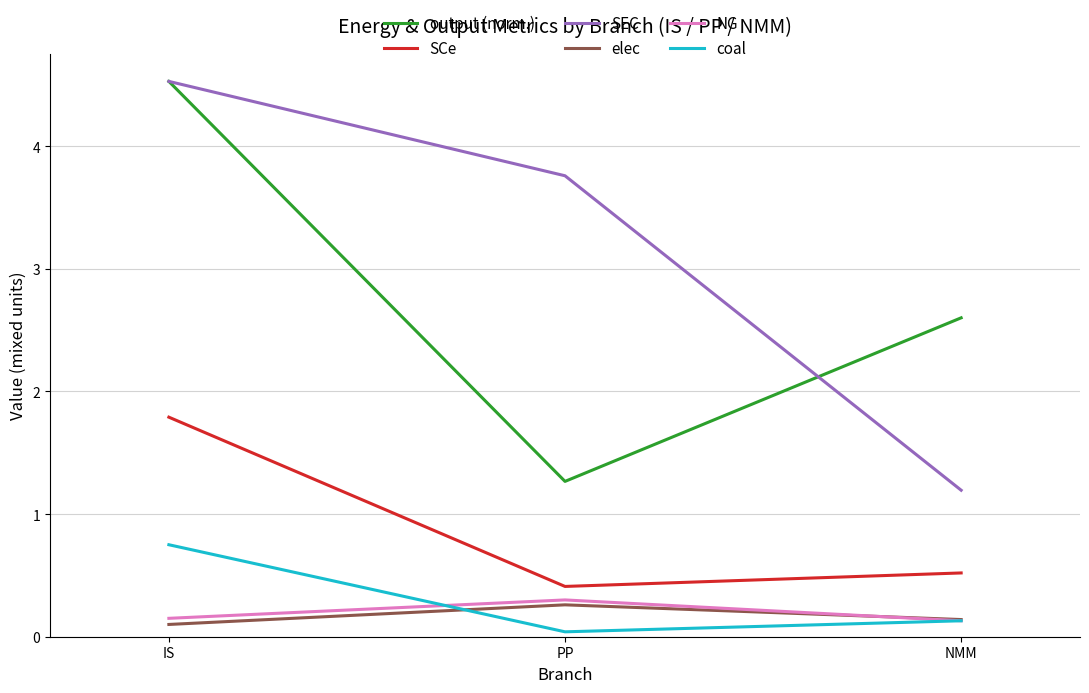

Between IS and PP, which series saw the biggest shift?

output (norm.)